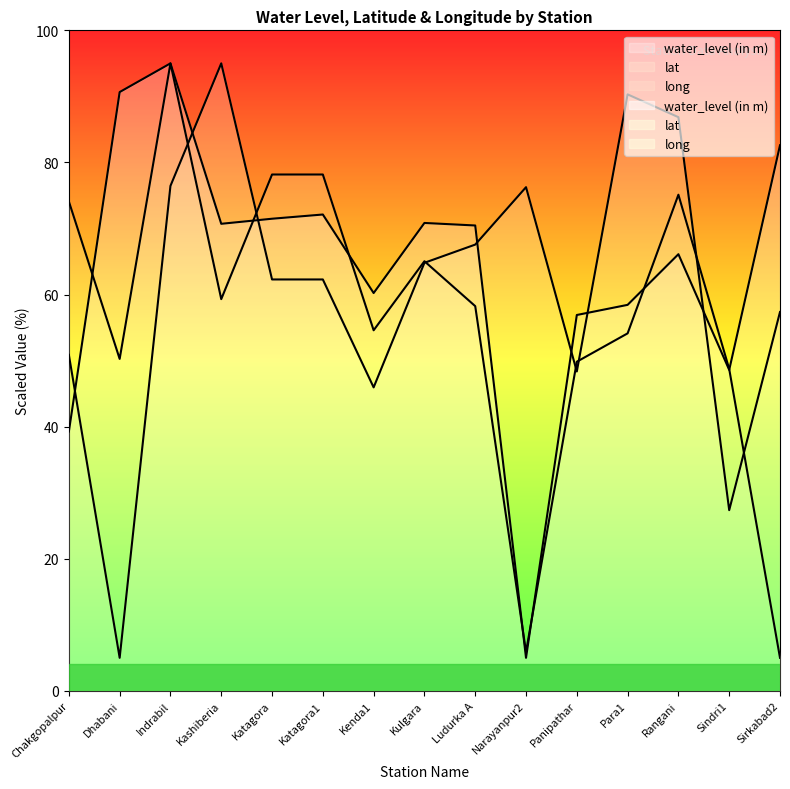

At which label does water_level (in m) reach its minimum?

Narayanpur2